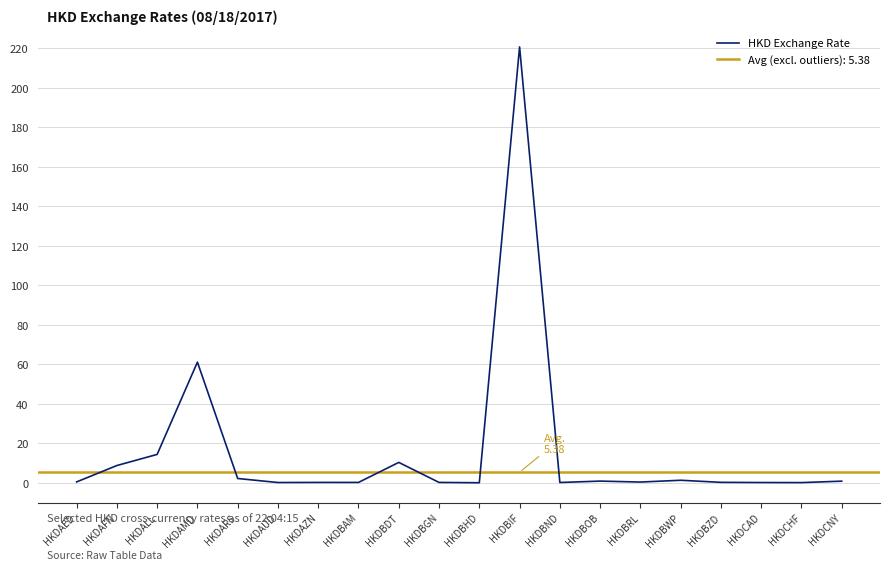

True or false: there are more than 2 points higher than both neighbors.

True